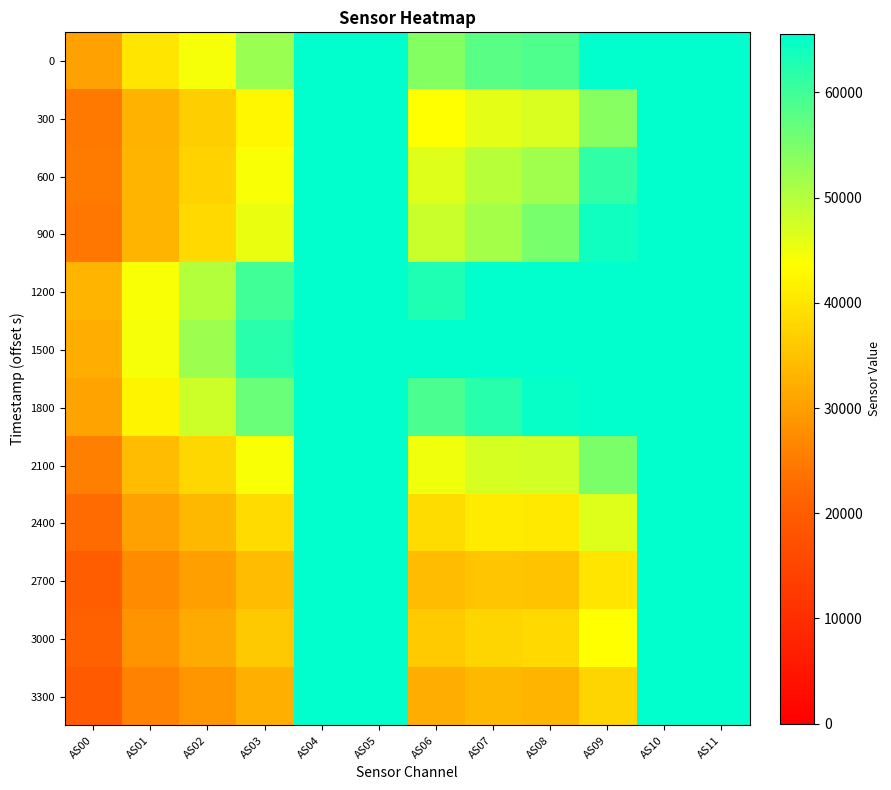

Which category has the lowest value across all series?

AS00